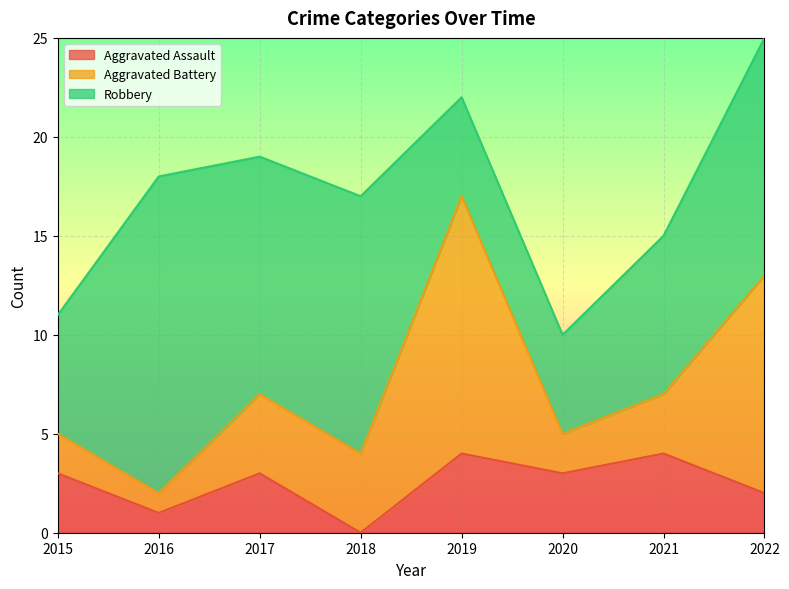

Which series has the largest total across all categories?

Robbery